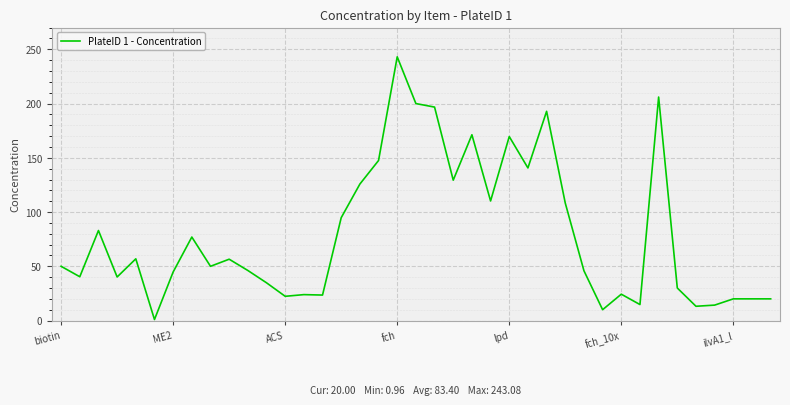

What is the maximum value shown in the chart?

243.1